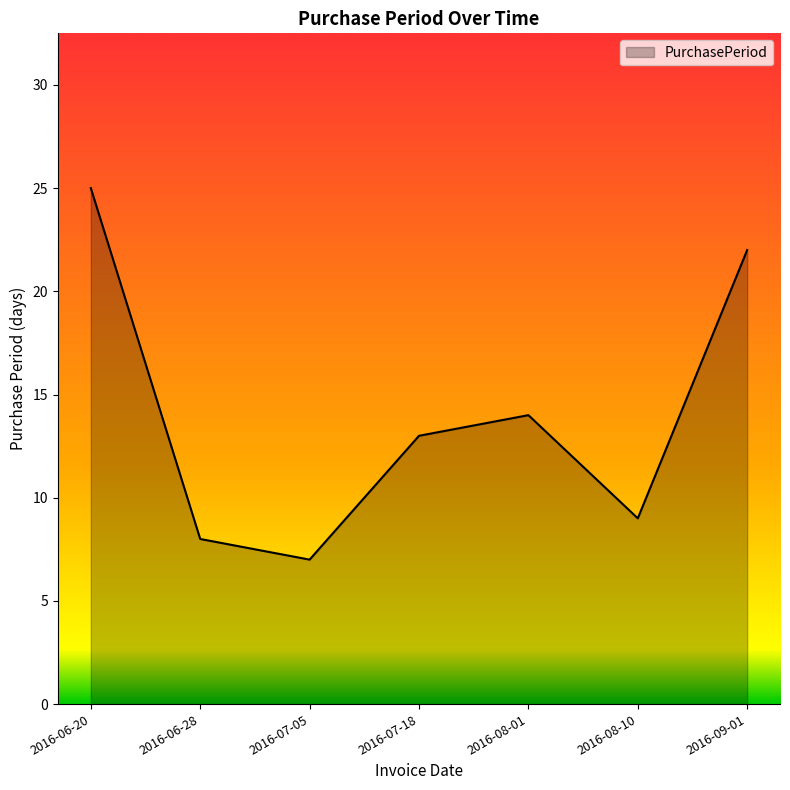

At which category does the data reach its first local valley?

2016-07-05